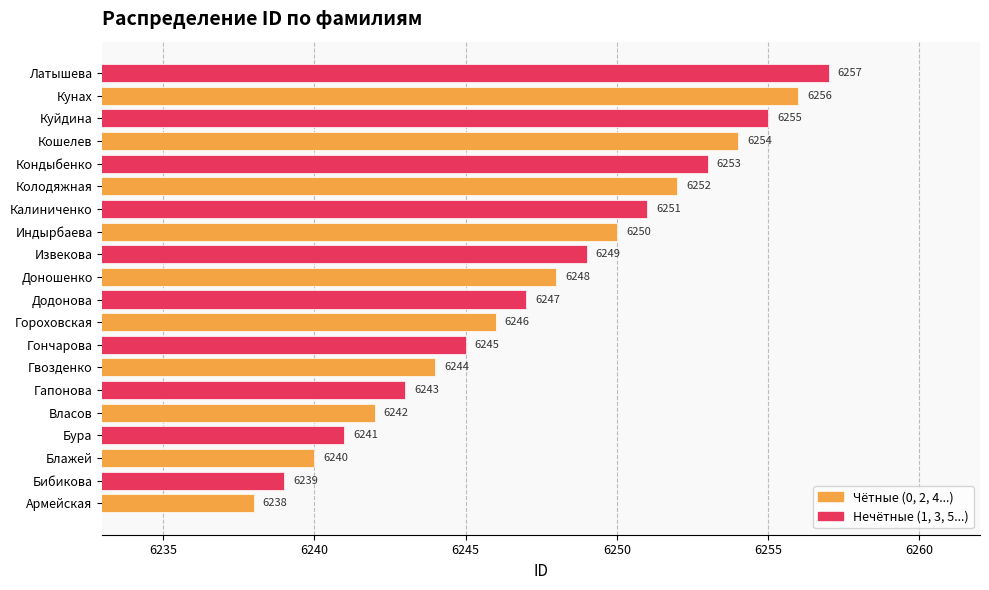

What is the difference between the maximum and second lowest values?

18